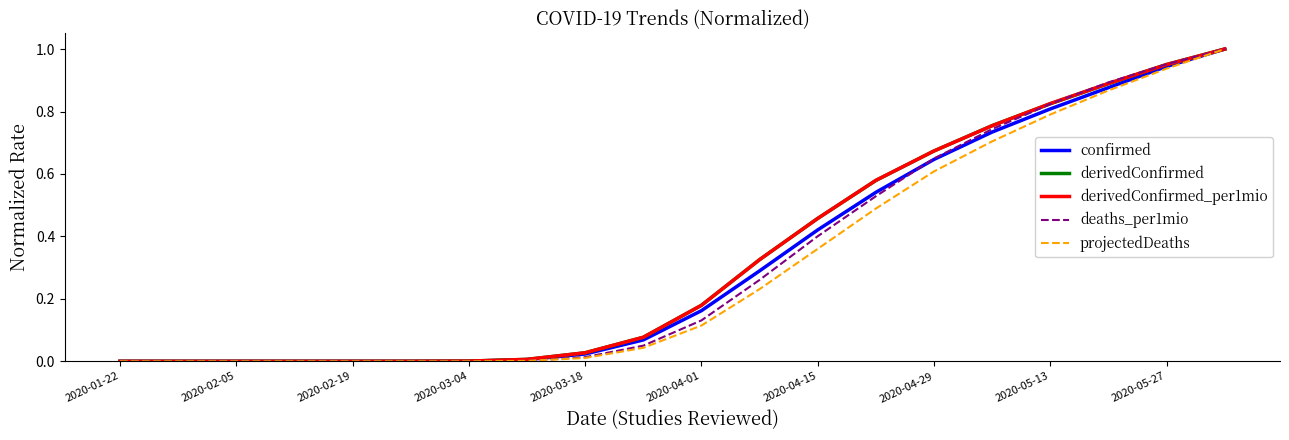

What are all the series names shown in the legend?

confirmed, derivedConfirmed, derivedConfirmed_per1mio, deaths_per1mio, projectedDeaths